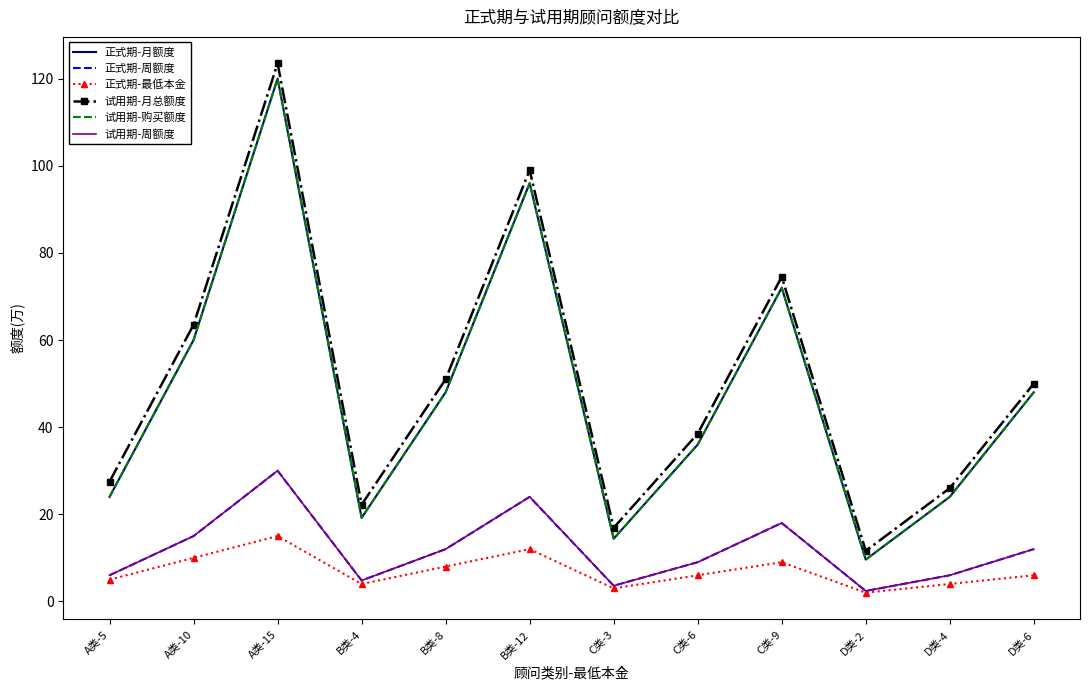

List the series in order of their peak value, lowest first.

正式期-最低本金, 正式期-周额度, 试用期-周额度, 正式期-月额度, 试用期-购买额度, 试用期-月总额度